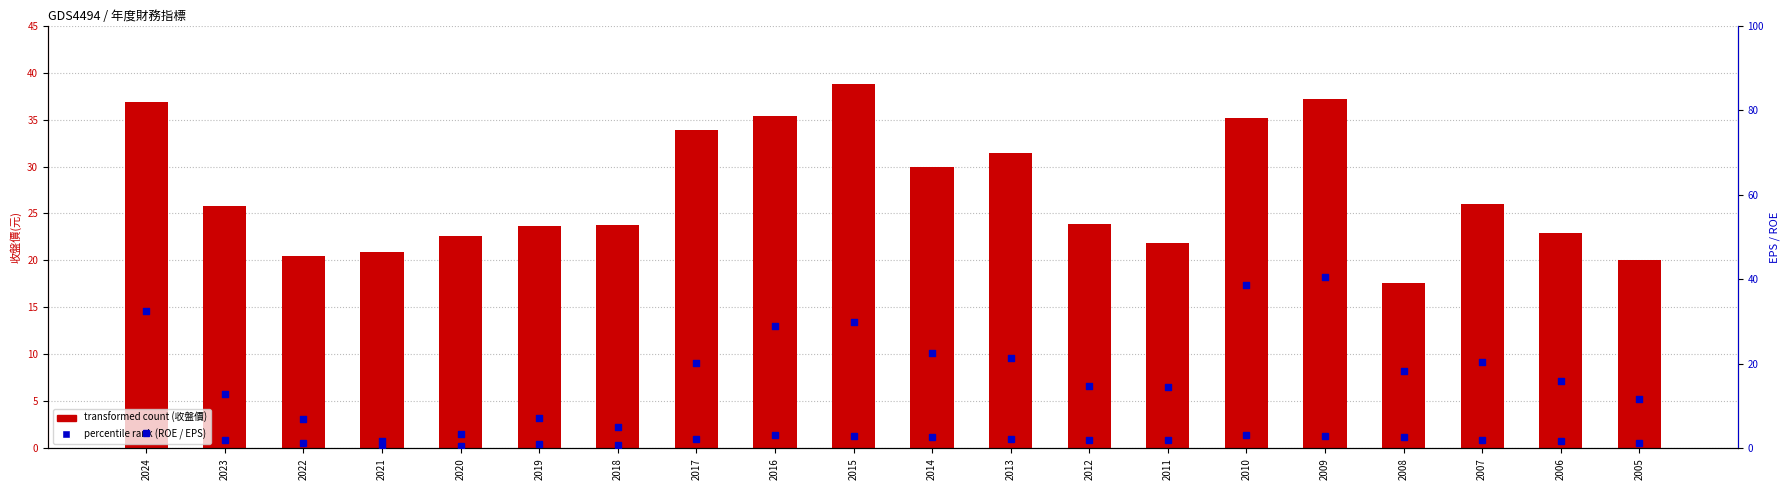

At which category is the sum across all series the highest?

2009